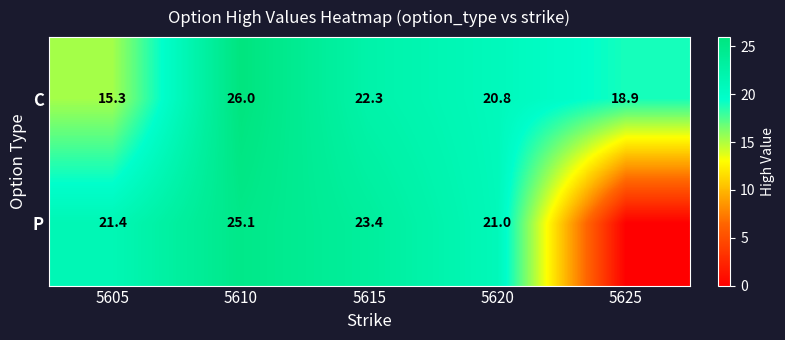

The value of P at 5610 is 32.8. True or false?

False